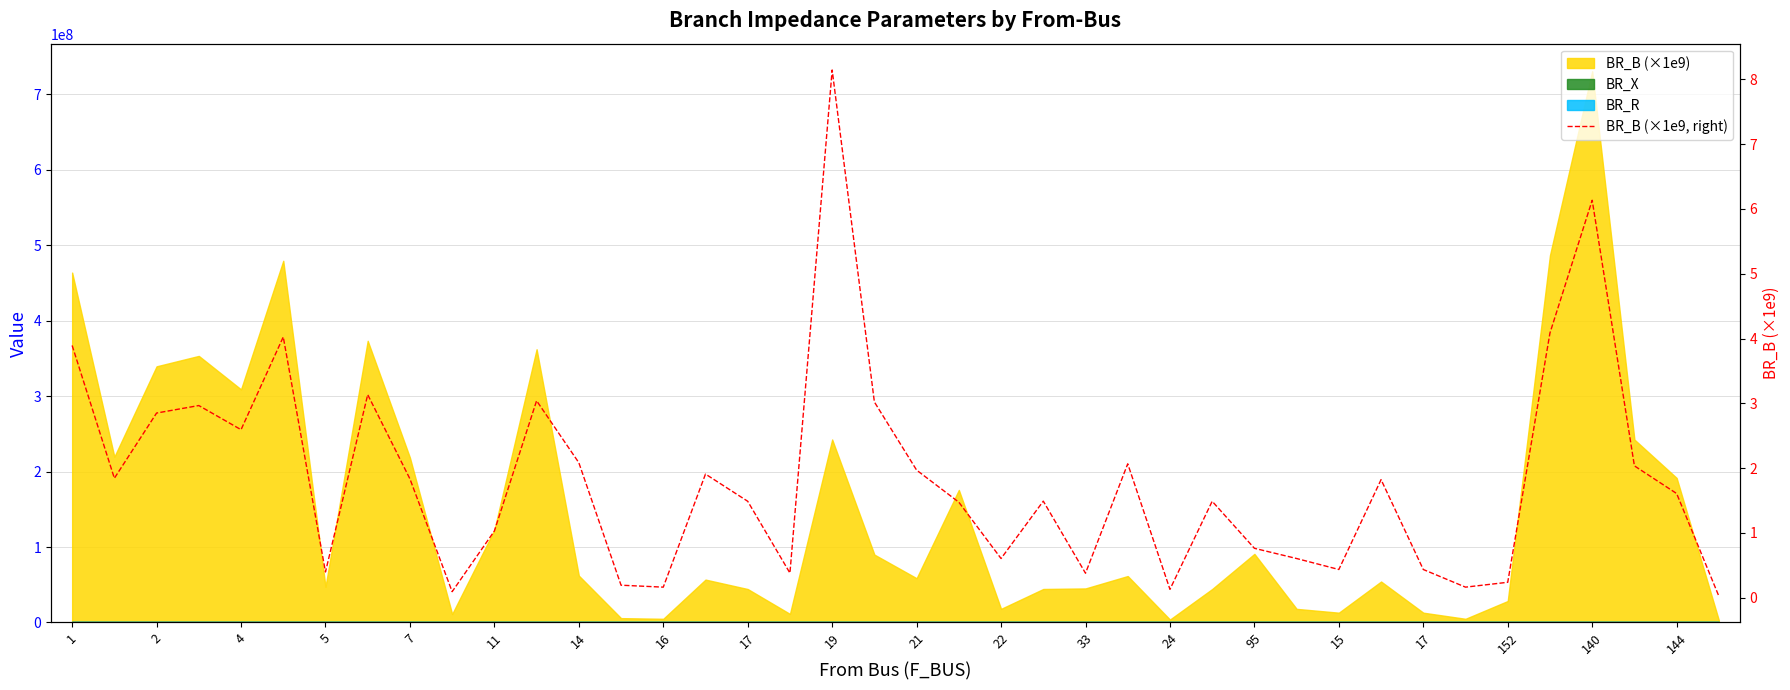

Which has a higher value, 2 or 24?

2